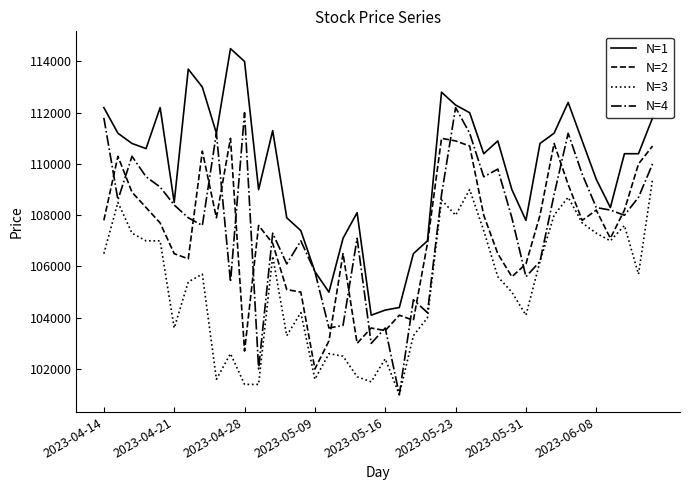

True or false: N=3 has more than 1 points higher than both neighbors.

True